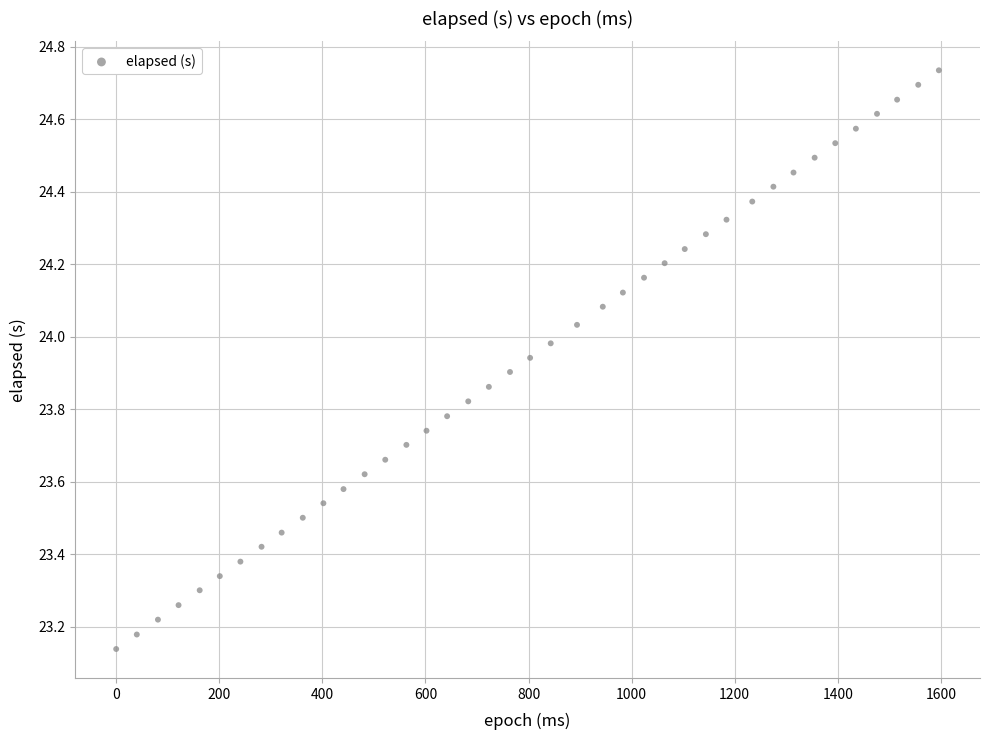

What is the range of X values (max minus min)?

1596.0